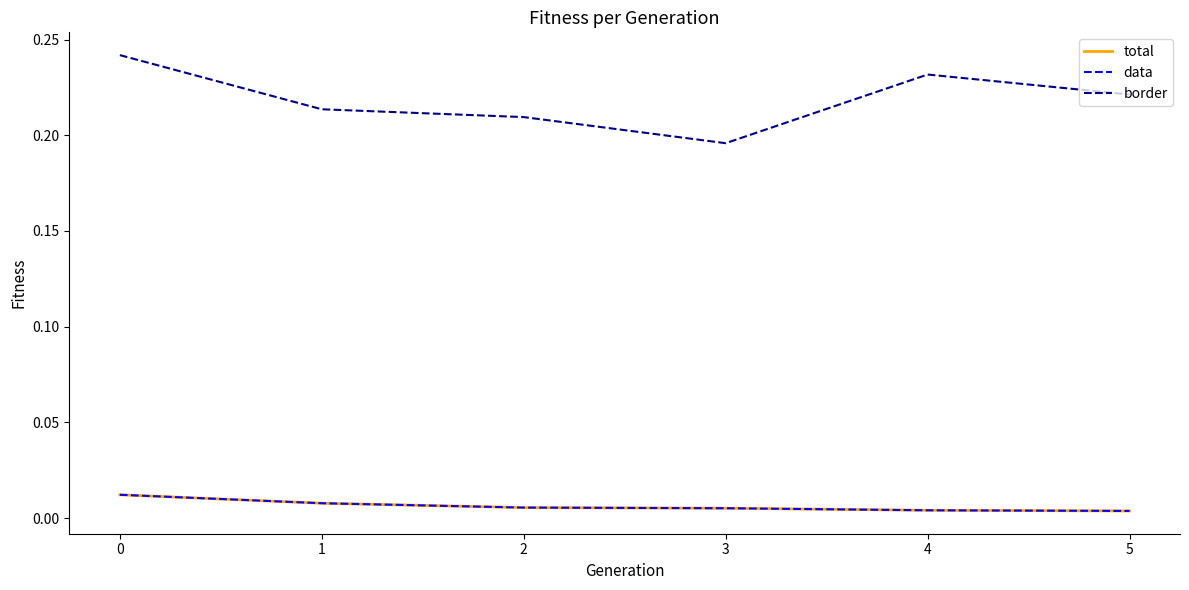

Is this an area chart (filled region under the line)?

No